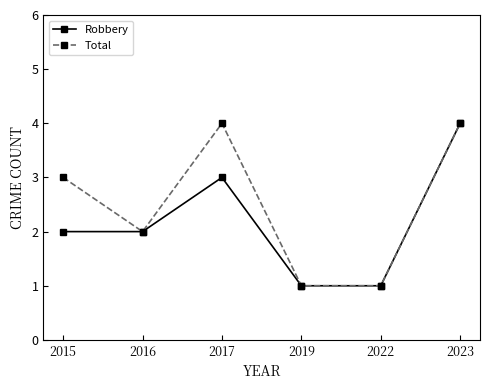

List the series in order of their overall mean, highest first.

Total, Robbery